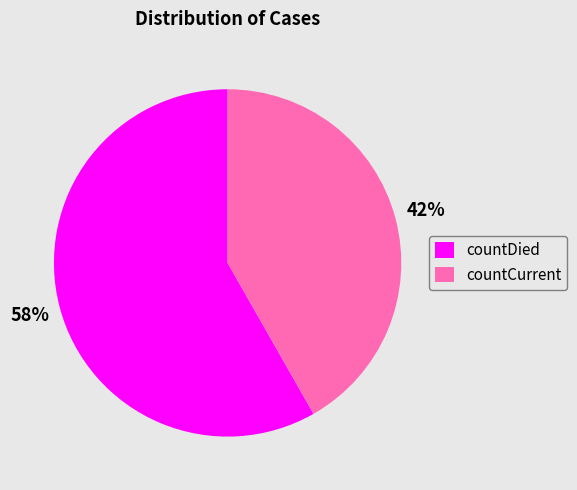

Approximately how many times larger is the value at countDied compared to countCurrent?

1.4